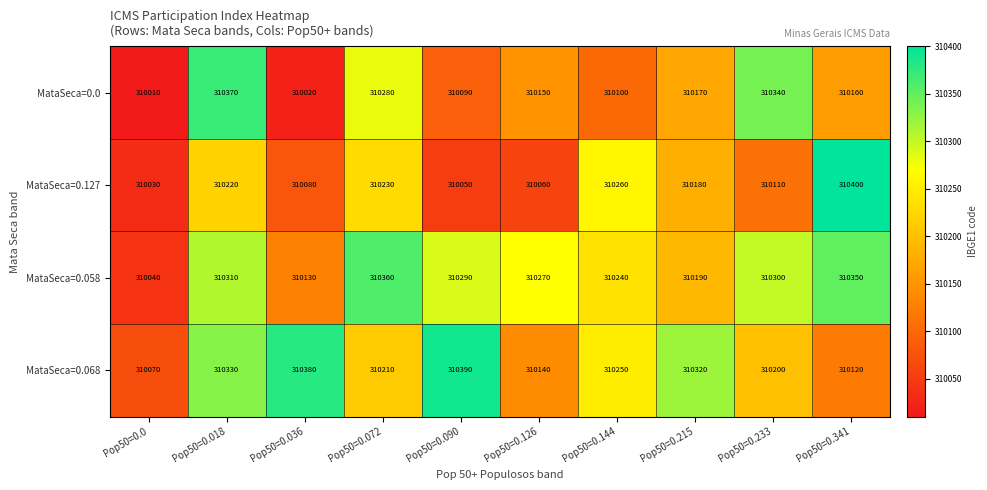

What is the maximum value for MataSeca=0.068?

310390